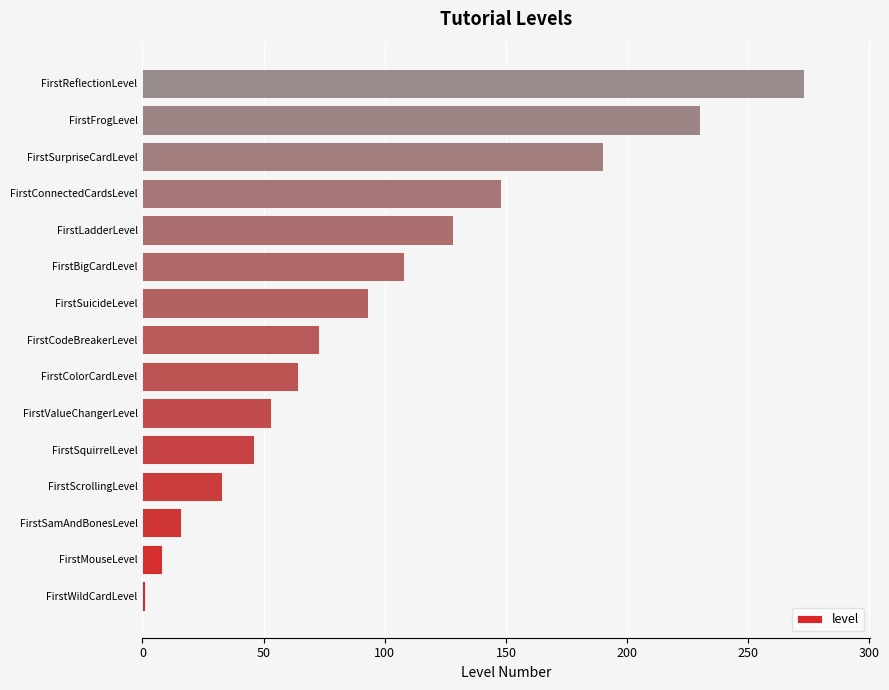

Reading bottom to top, transcribe all the data shown in this chart.

1	8	16	33	46	53	64	73	93	108	128	148	190	230	273